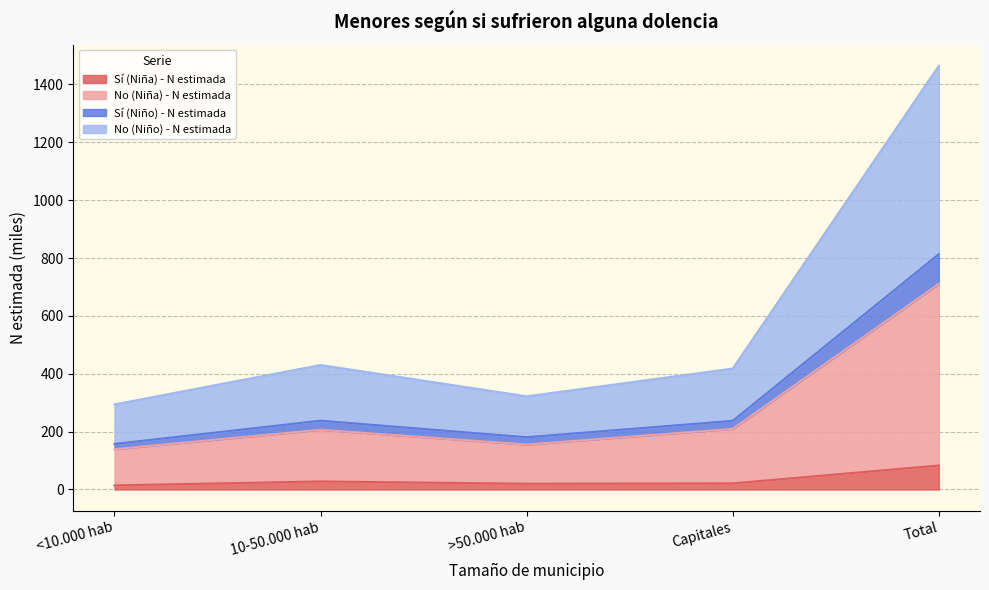

What is the average value of the Sí (Niña) - N estimada series?

33.1